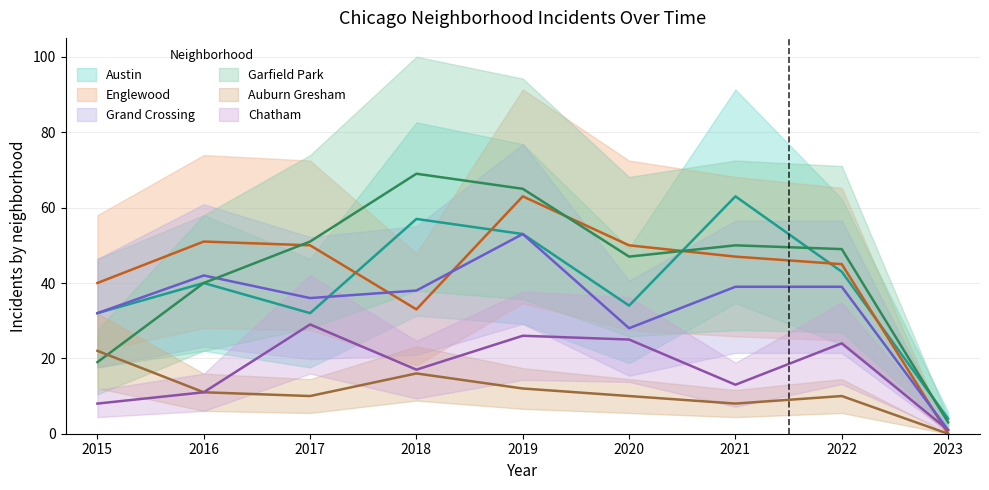

Rank the series by their maximum value, from lowest to highest.

Auburn Gresham, Chatham, Grand Crossing, Austin, Englewood, Garfield Park